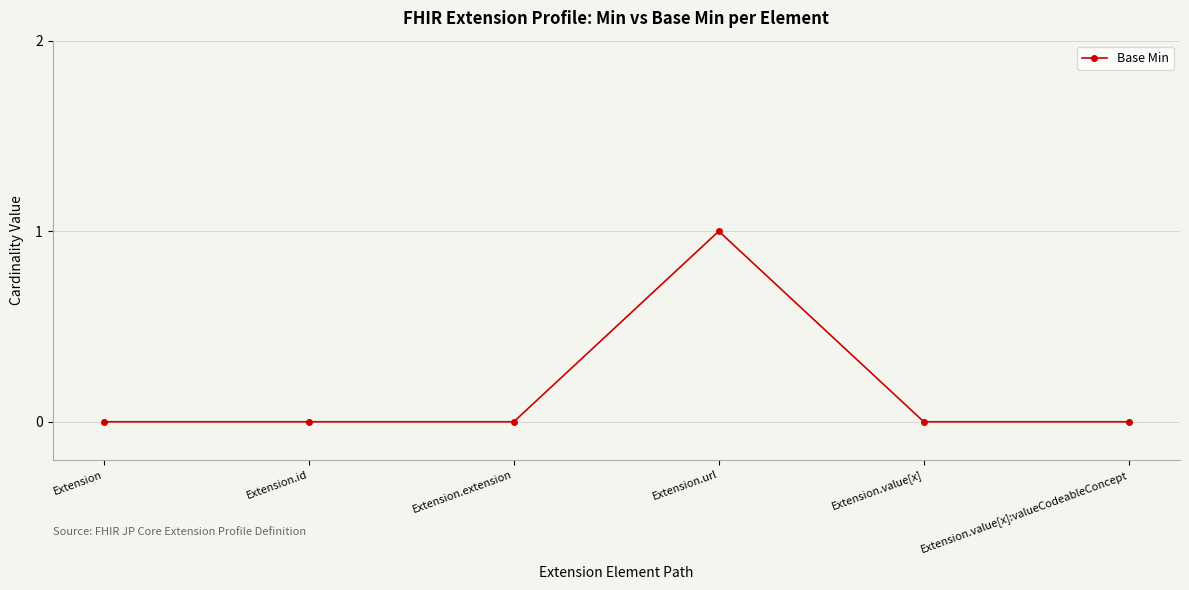

Count the values in the range 0 to 1.

6